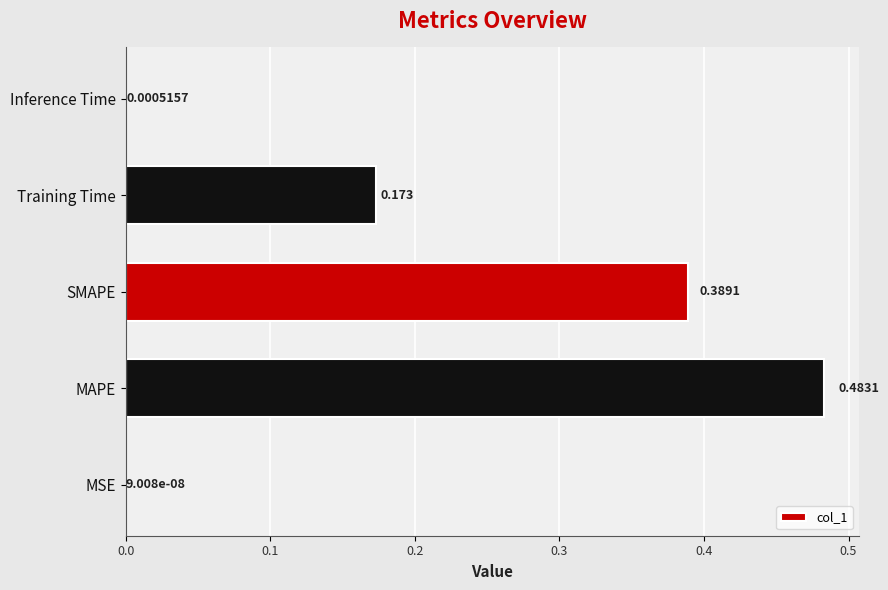

Are the bars horizontal?

Yes